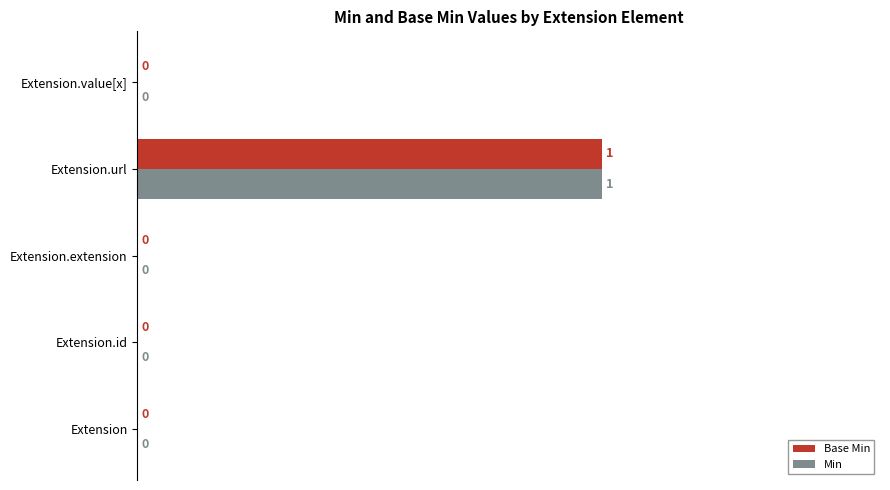

Which category has the highest value in the Base Min series?

Extension.url